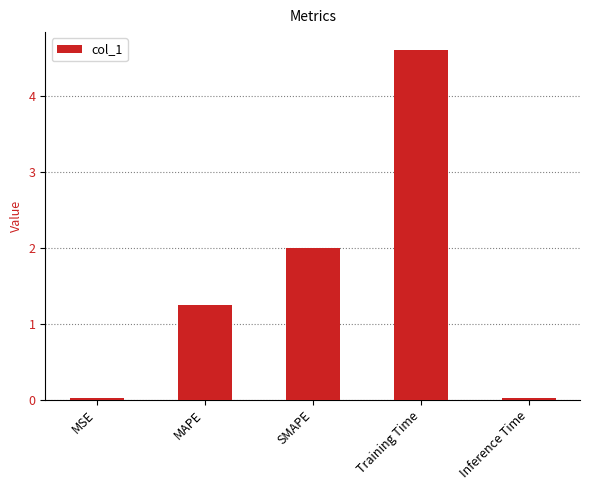

Is it true that the value at Training Time is 4.6?

True